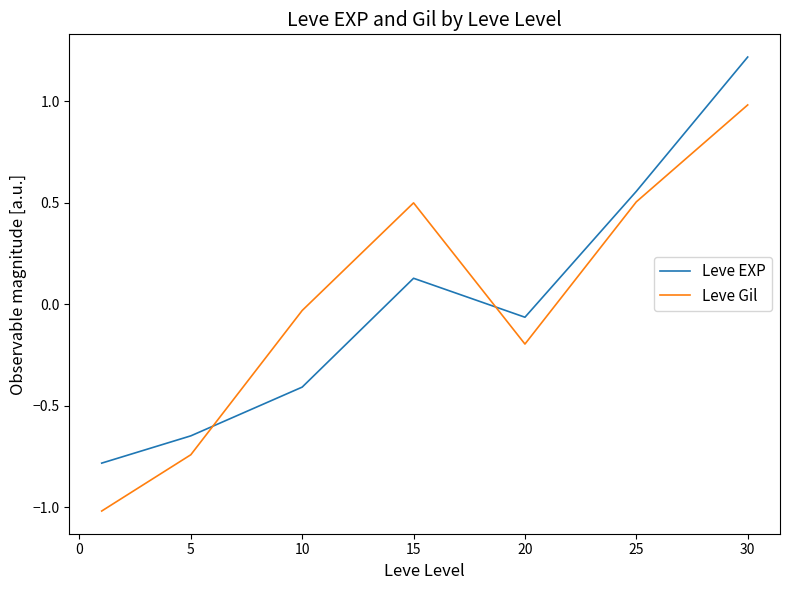

What is the difference between the maximum and second lowest values in the Leve EXP series?

1.9